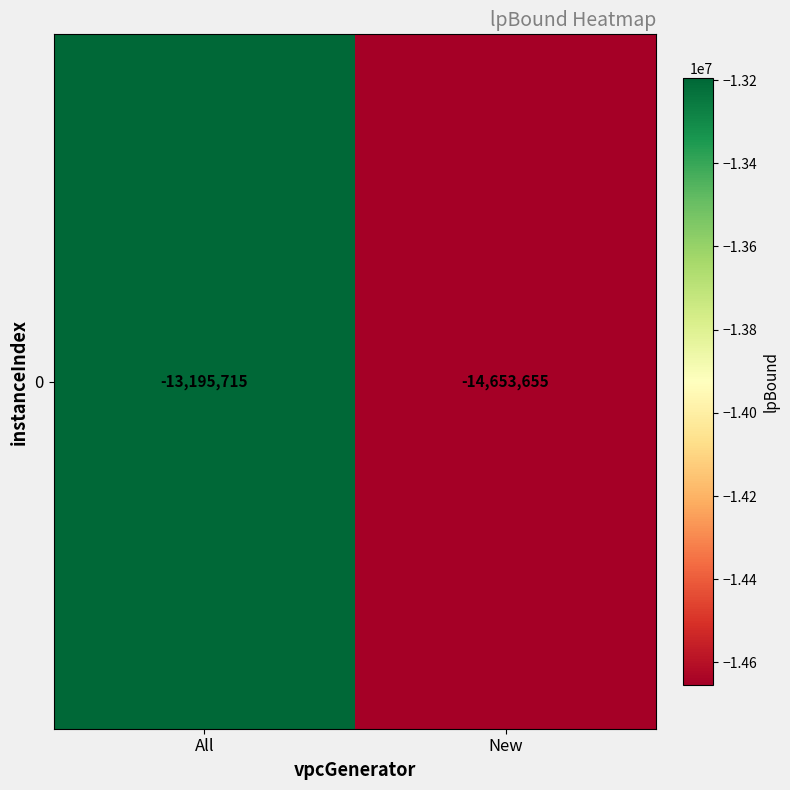

Between New and All, which is larger?

All